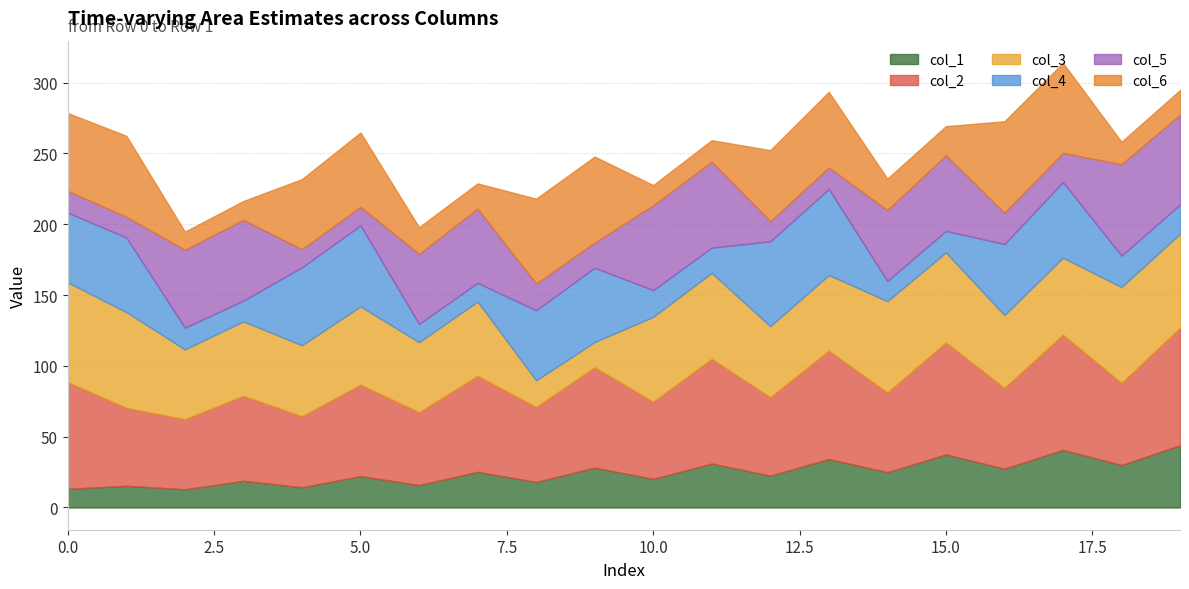

What is the total value across all series at 10.0?

227.6